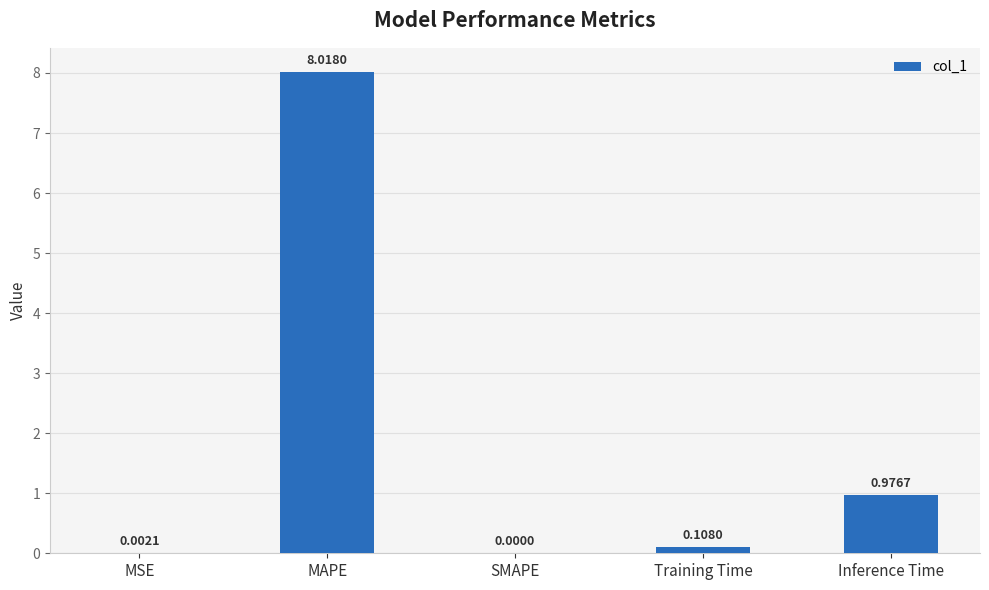

Which label corresponds to the largest value in the chart?

MAPE